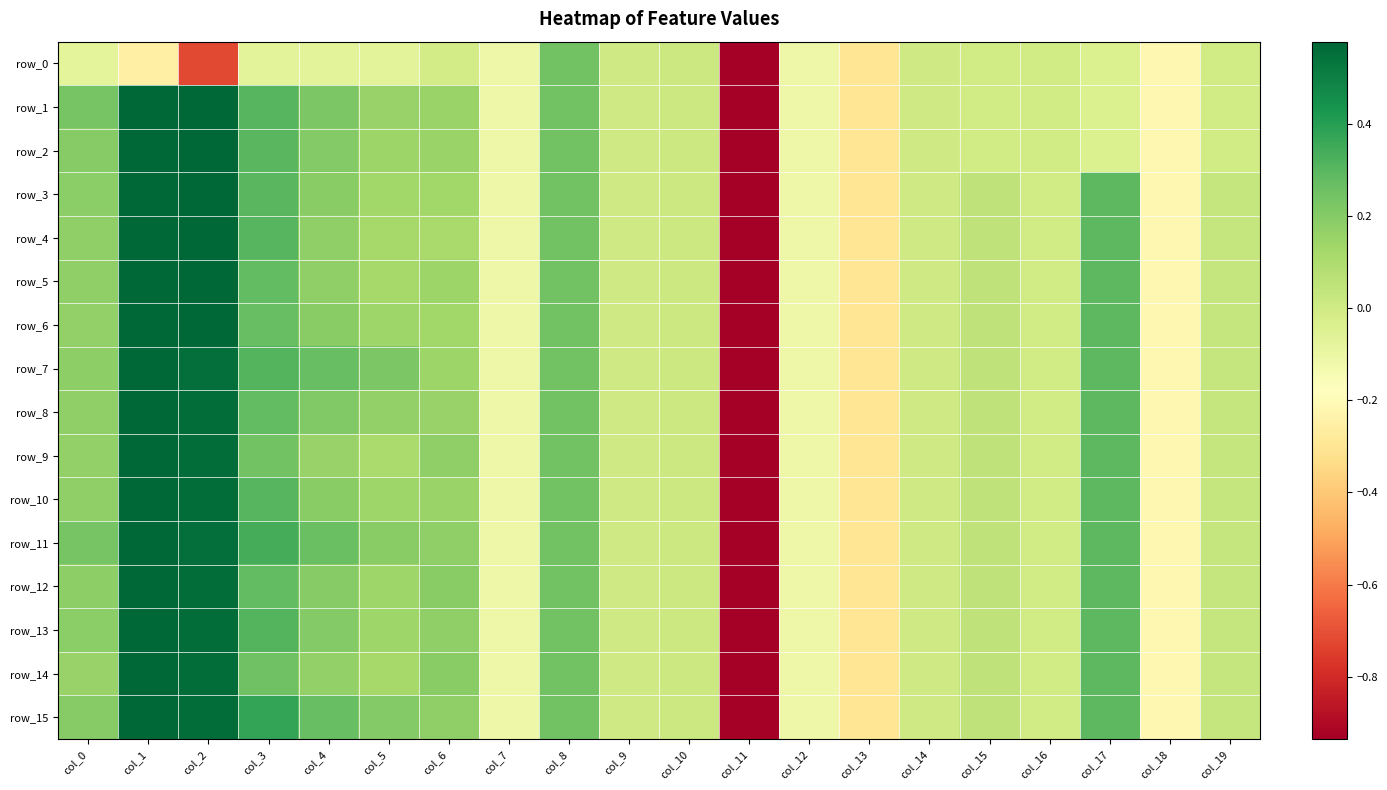

How many values in row_11 are below zero?

7